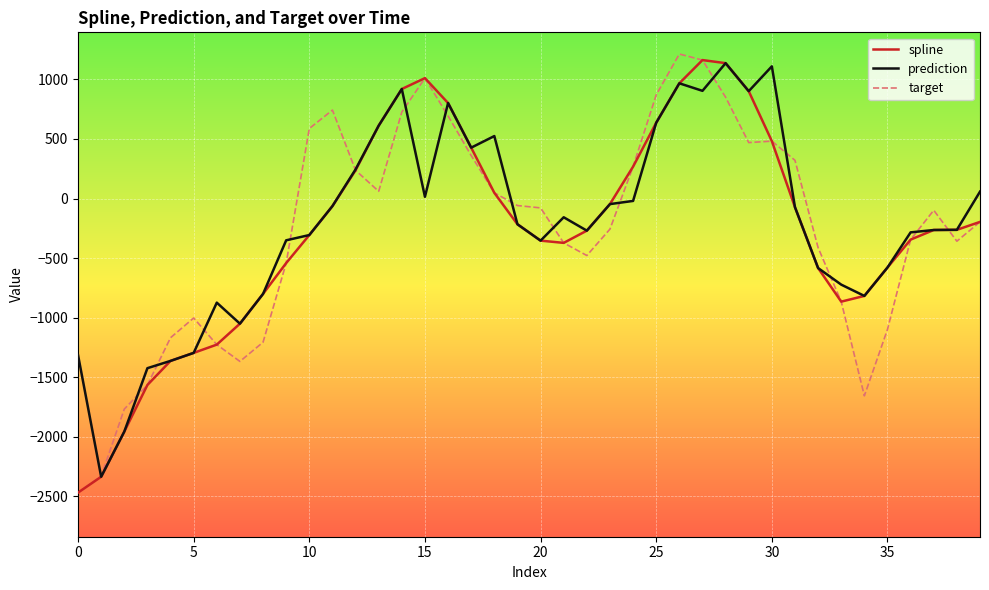

What is the minimum value shown in the chart?

-2468.7